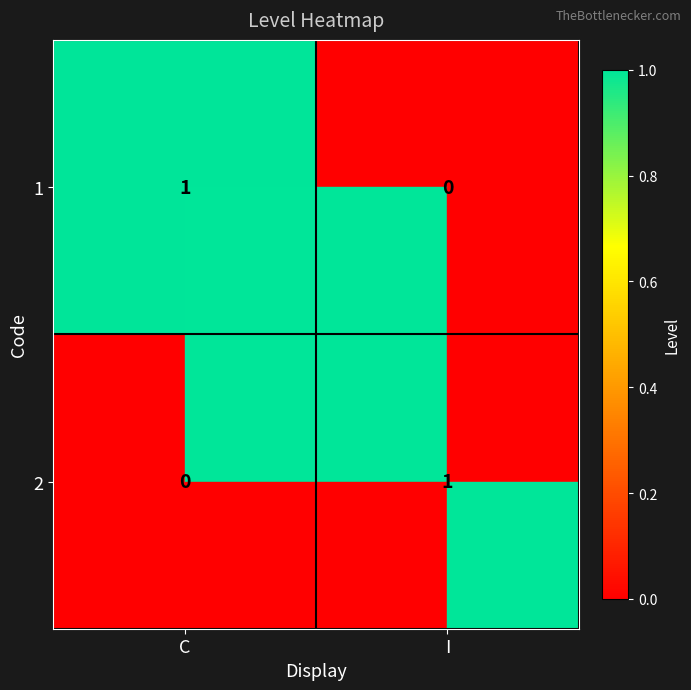

Is it true that 2 equals 2 at I?

False